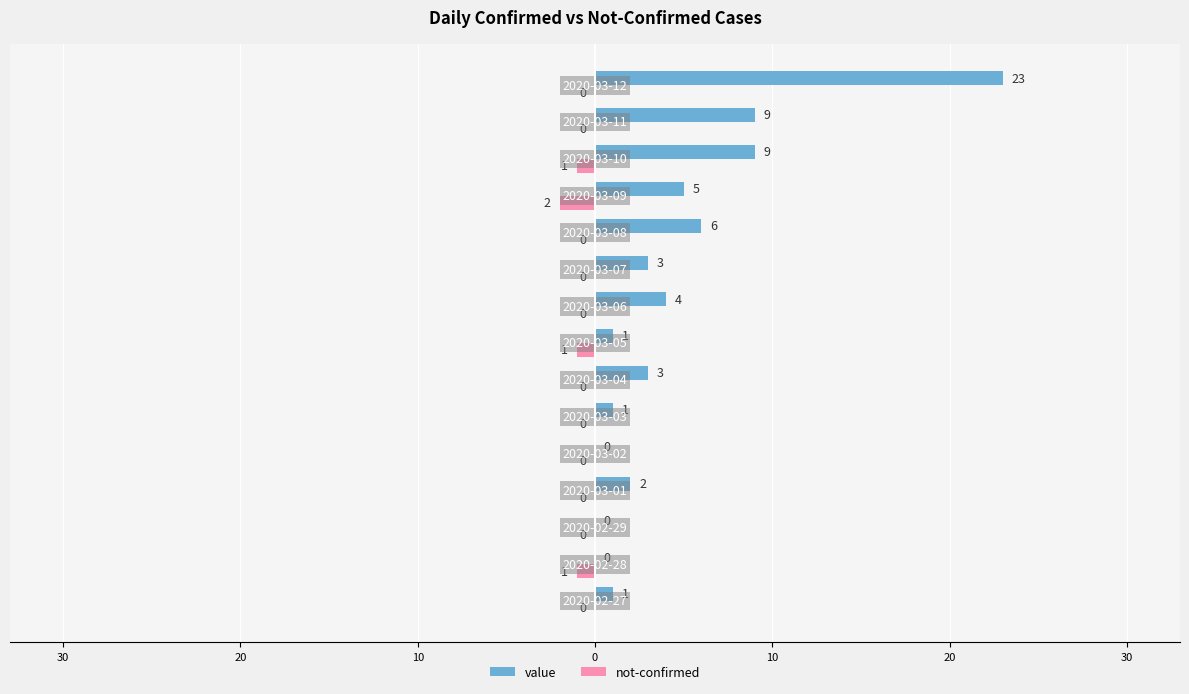

What are all the series names shown in the legend?

value, not-confirmed